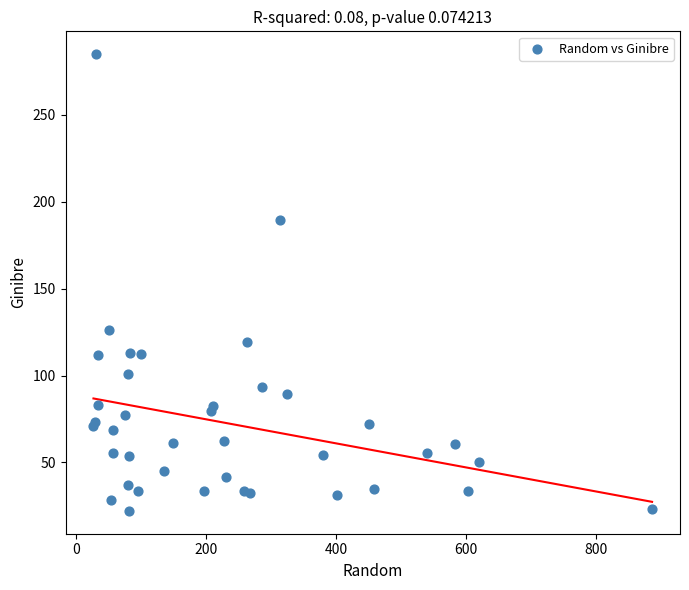

What Y value in the scatter plot is closest to 153?

126.4